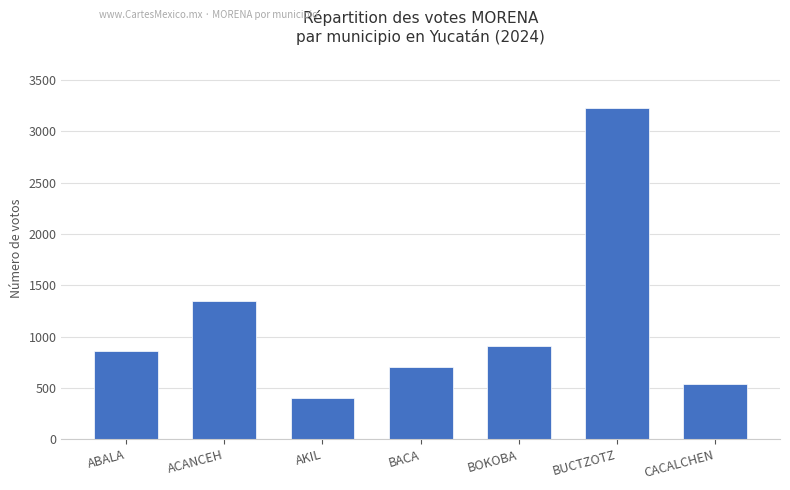

How many data points are less than 858?

3